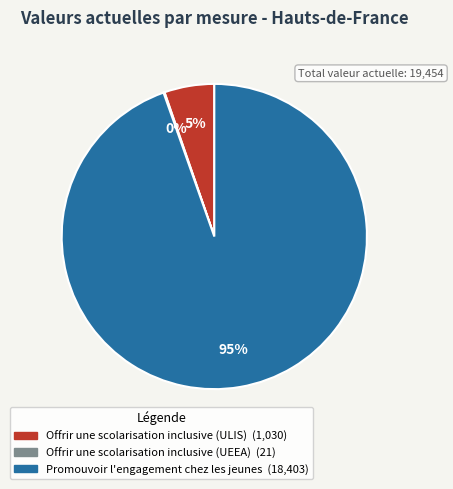

Which slice is the largest?

Promouvoir l'engagement chez les jeunes